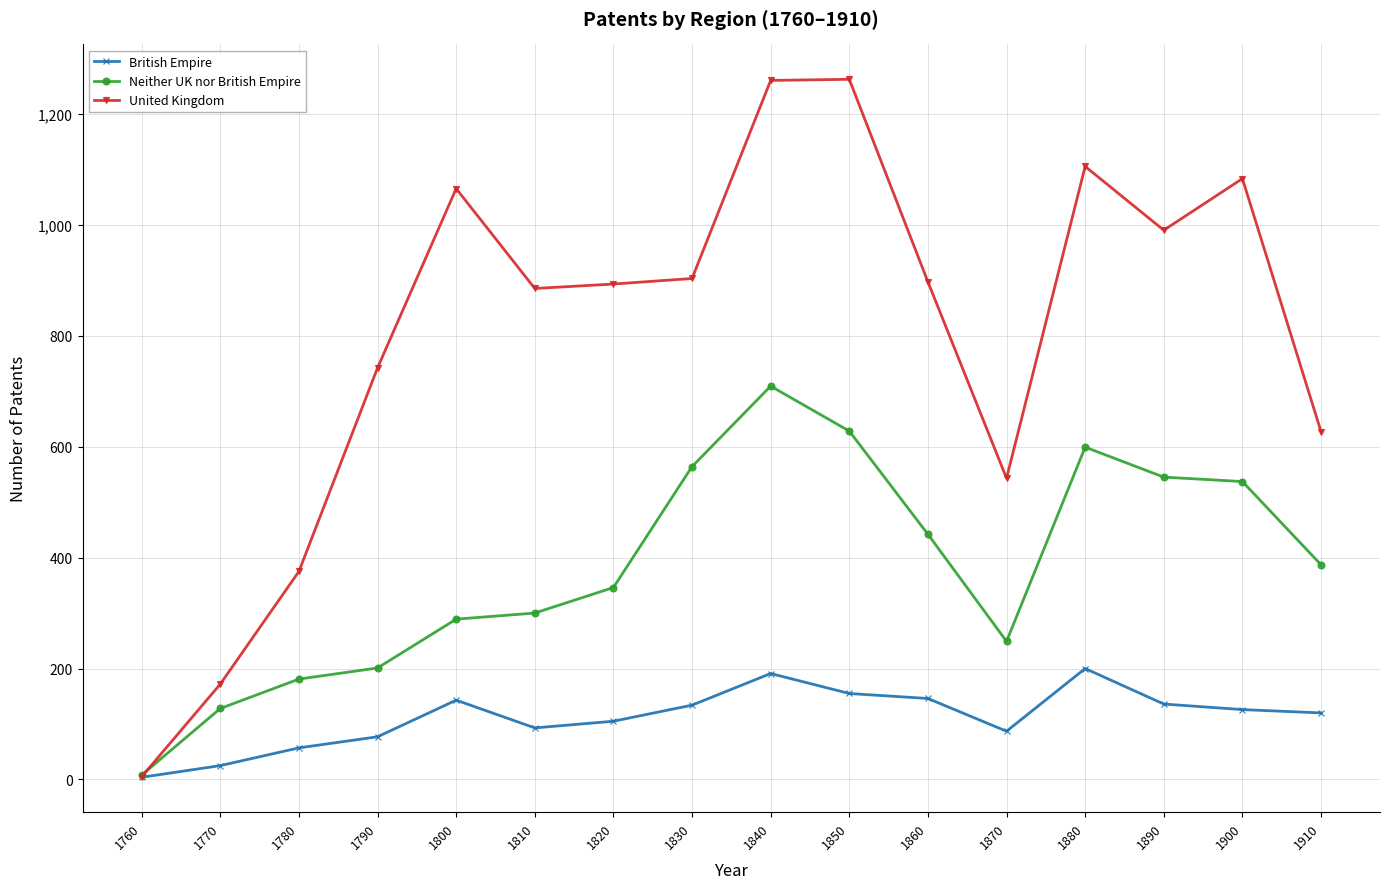

What is the highest value of the Neither UK nor British Empire series?

709